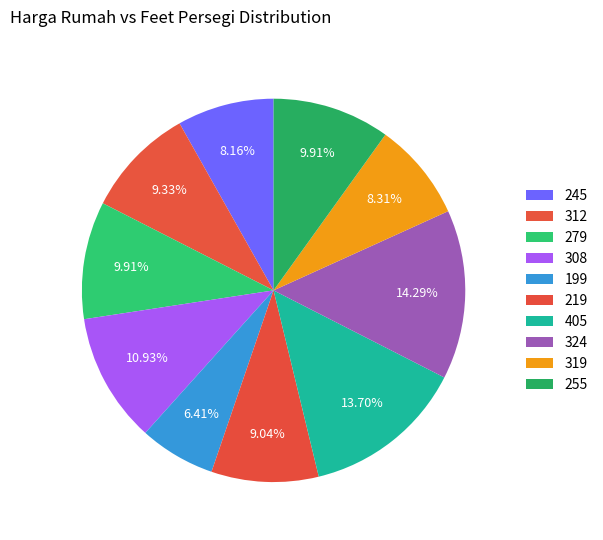

Between 324 and 312, which is larger?

324